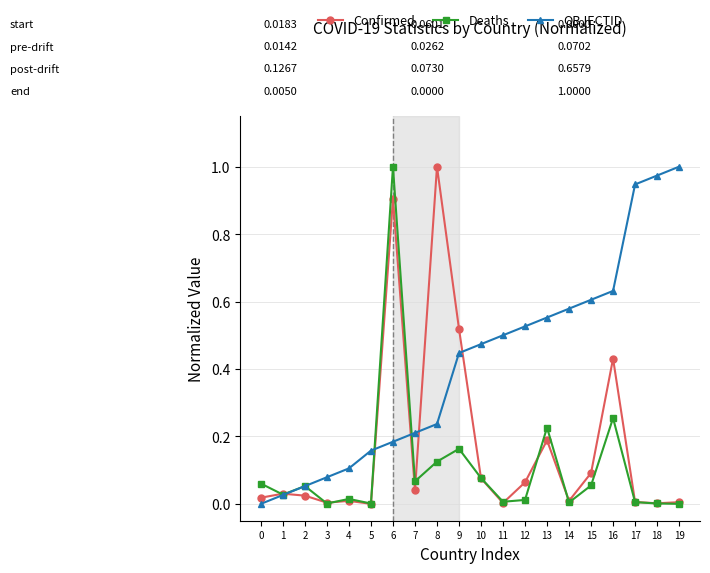

Between 3 and 14, which series saw the biggest shift?

OBJECTID